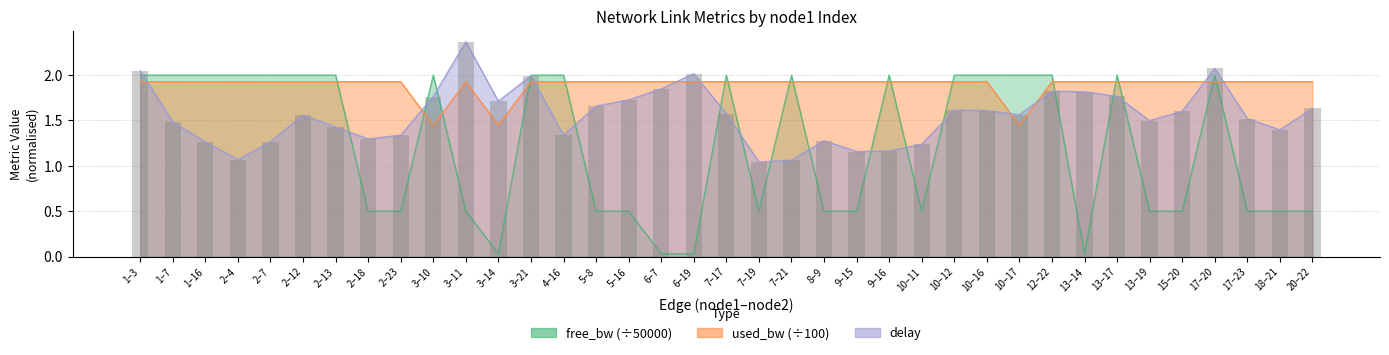

Is it true that the value at 1–7 is 1.5?

True